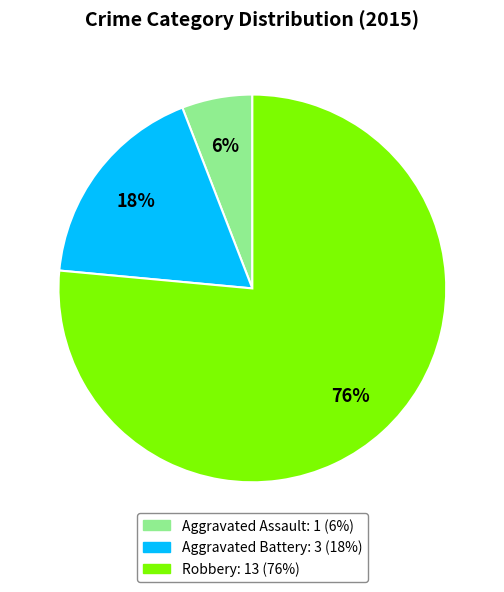

How many segments does this pie chart have?

3